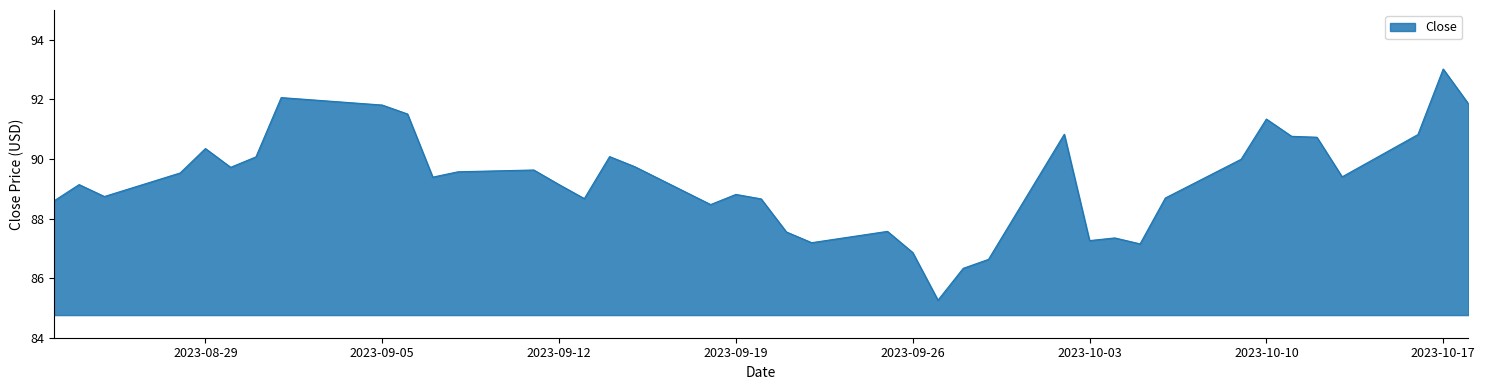

What is the difference between the maximum and minimum values?

7.8